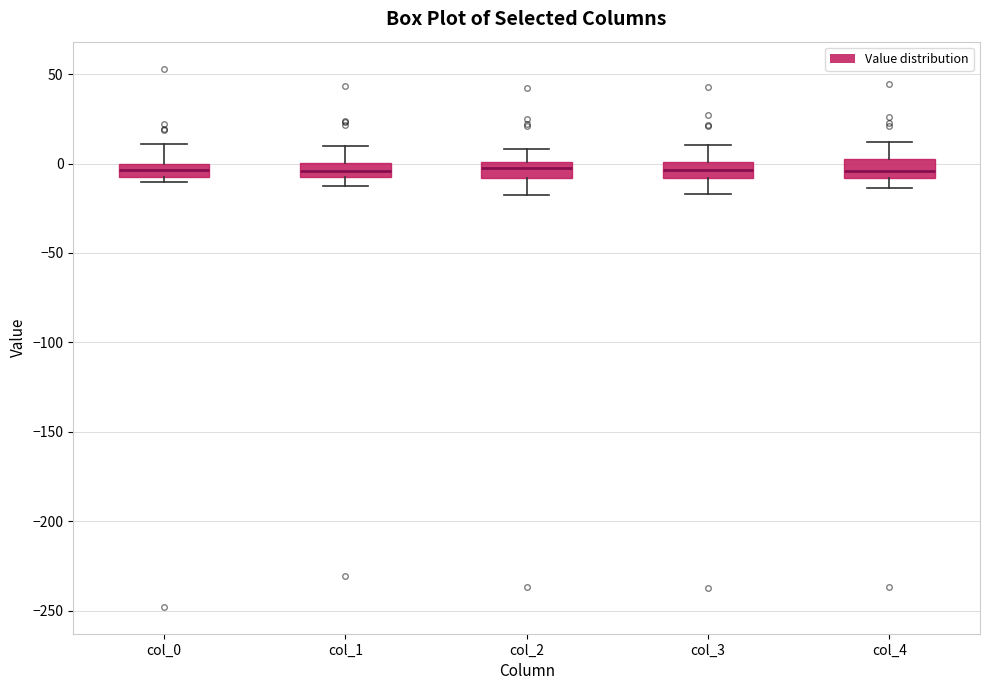

Where is the upper edge of the box for col_4 on the y-axis? The values are not printed on the chart, so give them approximately, as read against the axis.

0